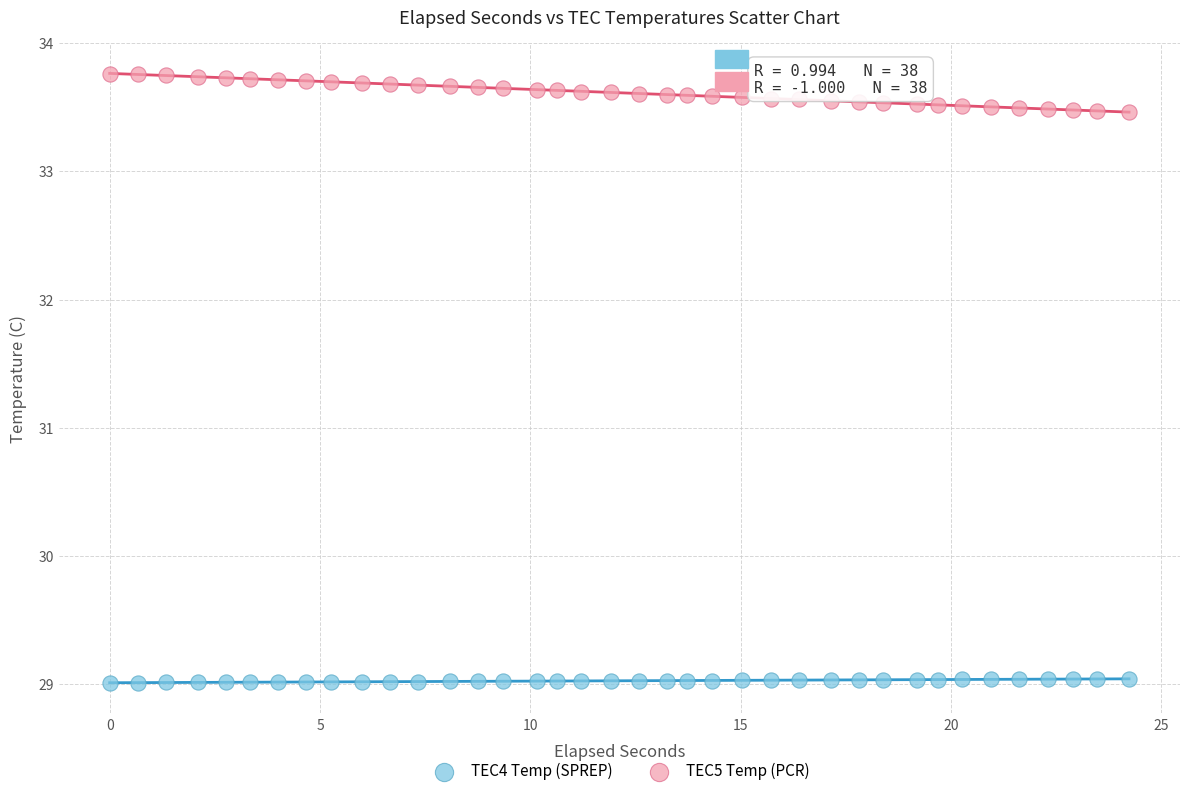

Which series has the largest Y range (max minus min)?

TEC5 Temp (PCR)